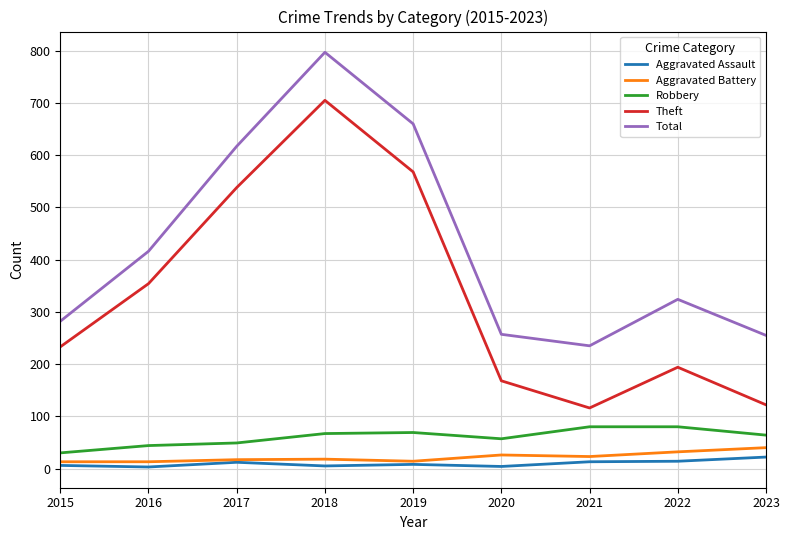

Rank the series at 2020 from lowest to highest value.

Aggravated Assault, Aggravated Battery, Robbery, Theft, Total